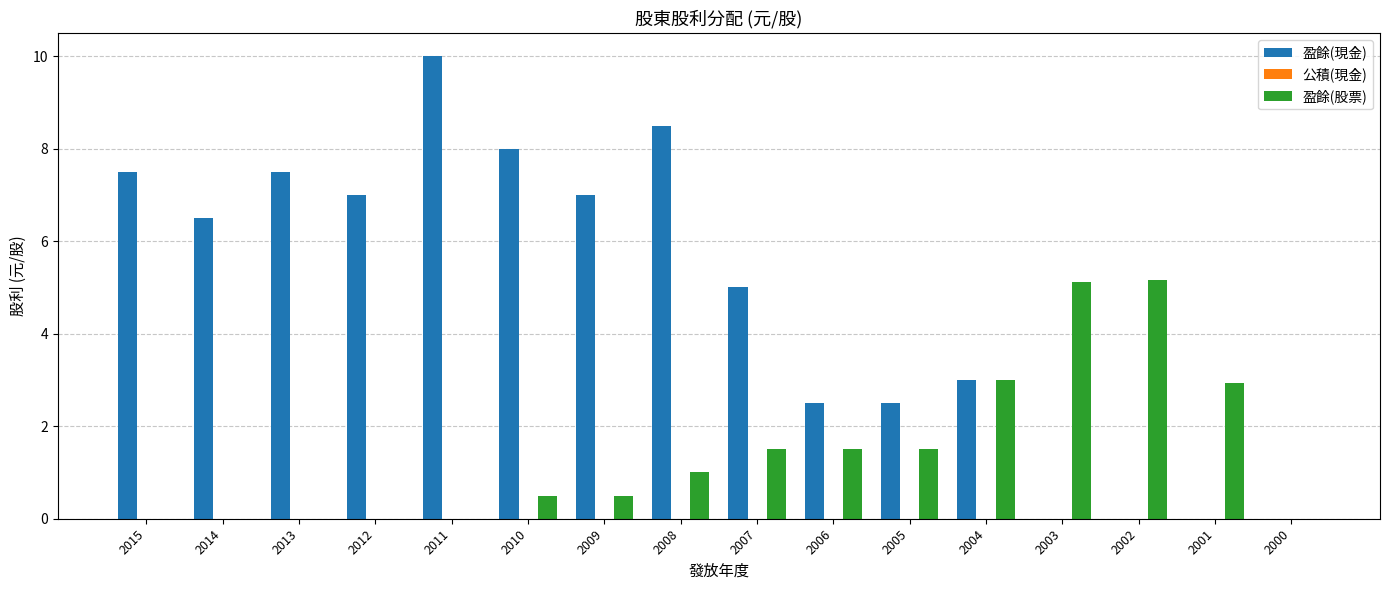

Is it true that 盈餘(現金) equals 7.0 at 2012?

True